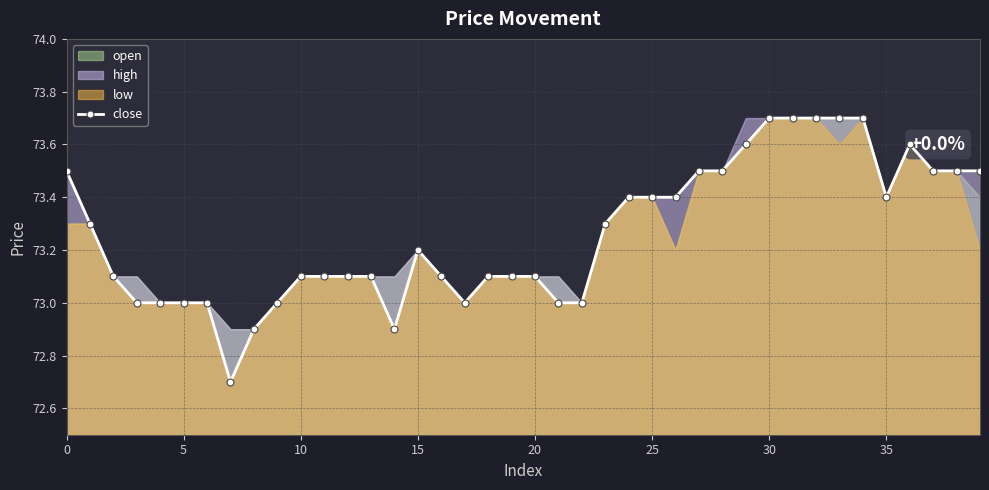

Where is the first local maximum?

15